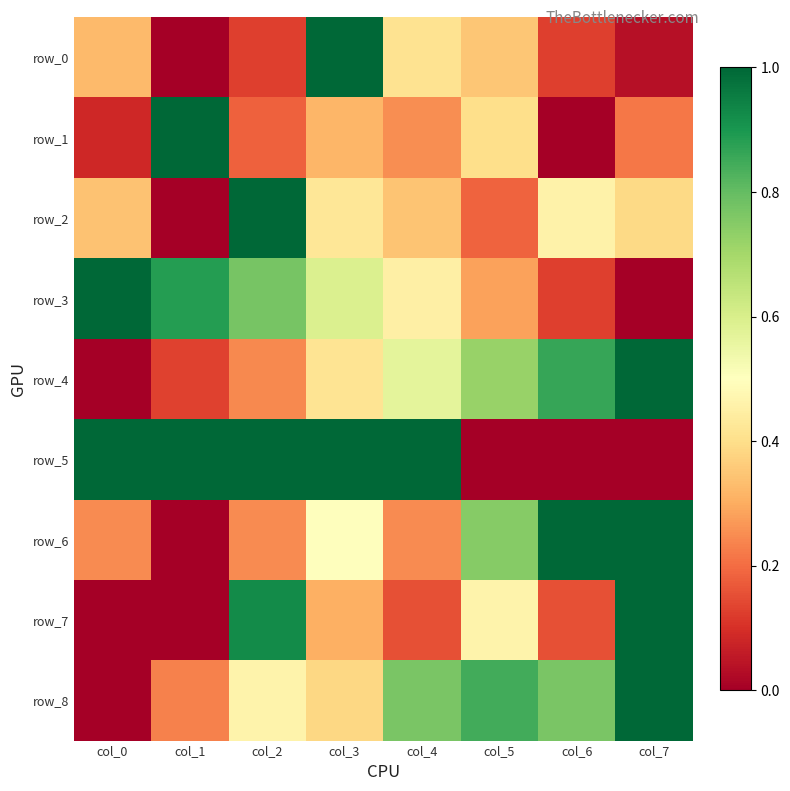

The row_3 series shows 0.2 at col_3. True or false?

False